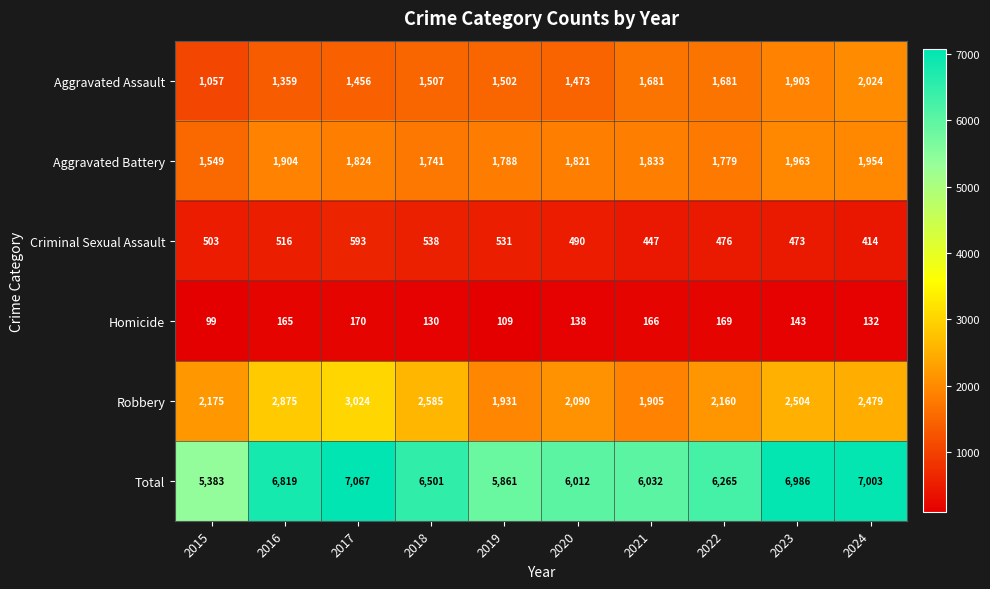

At which category does the chart reach its minimum across all series?

2015